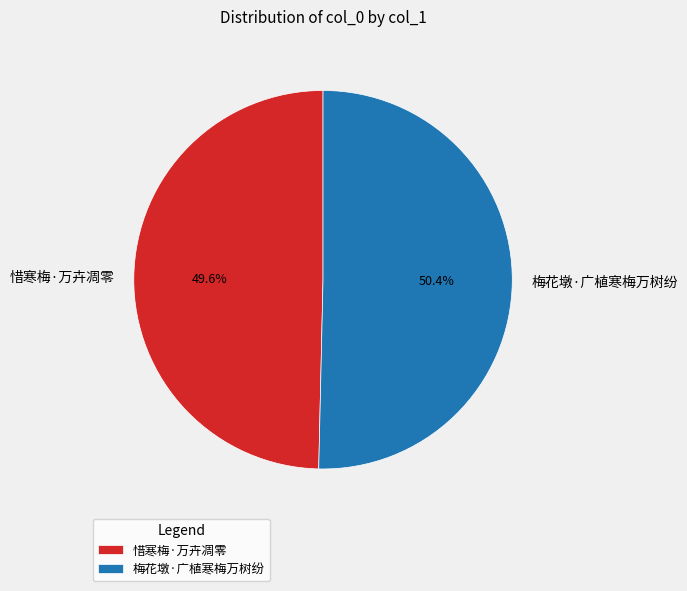

Which slice represents more than half of the pie?

梅花墩·广植寒梅万树纷